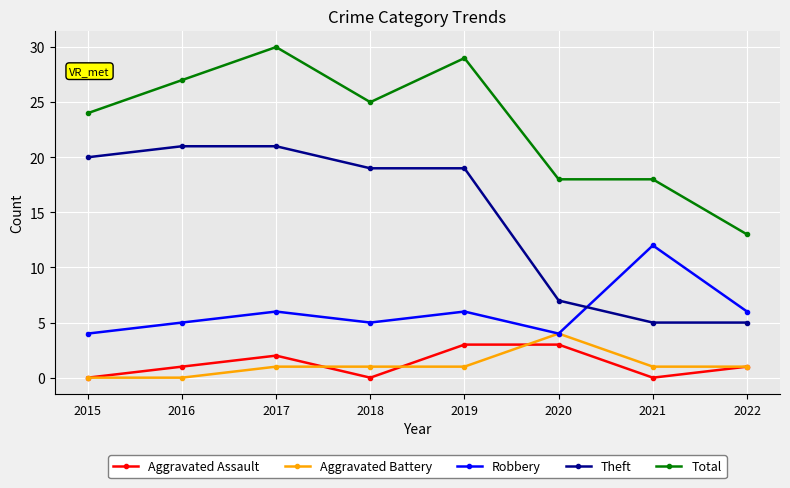

Is it true that Aggravated Assault equals -2 at 2021?

False